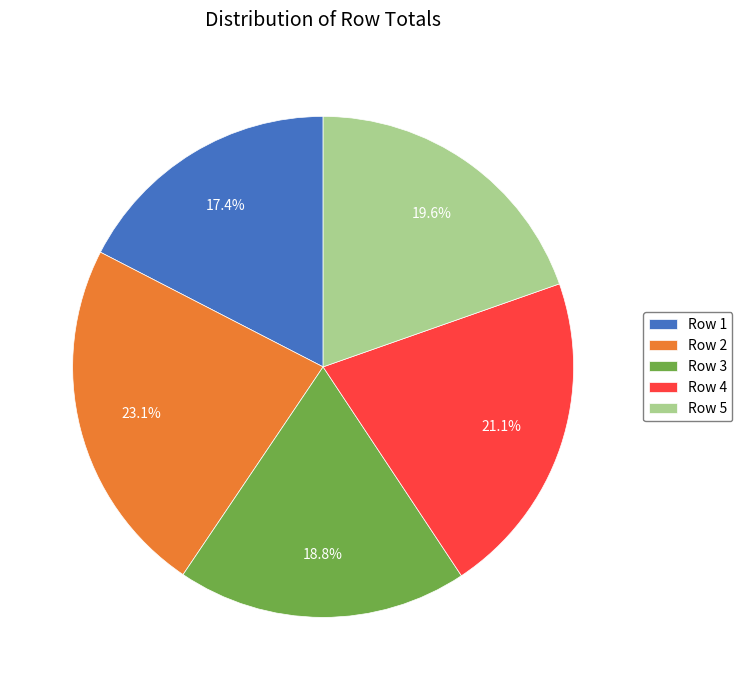

Is Row 3 the majority of the pie?

No